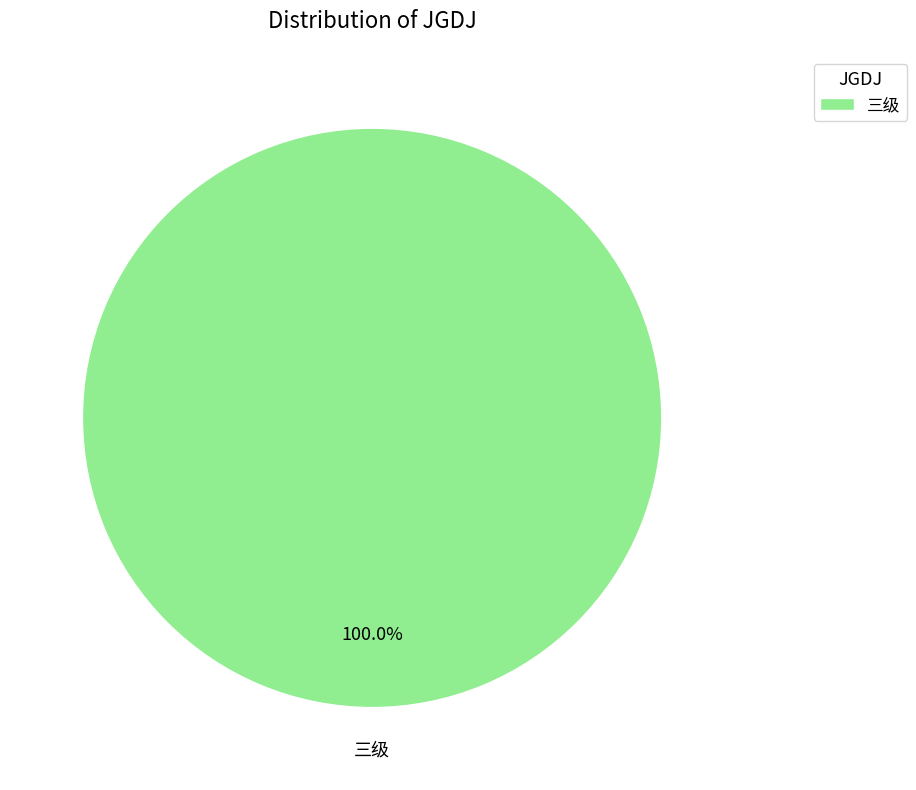

Which slice represents more than half of the pie?

三级